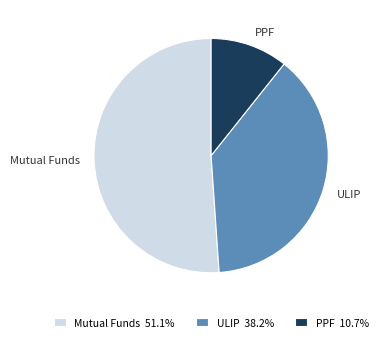

Do ULIP and Mutual Funds together represent more than half of the pie?

Yes